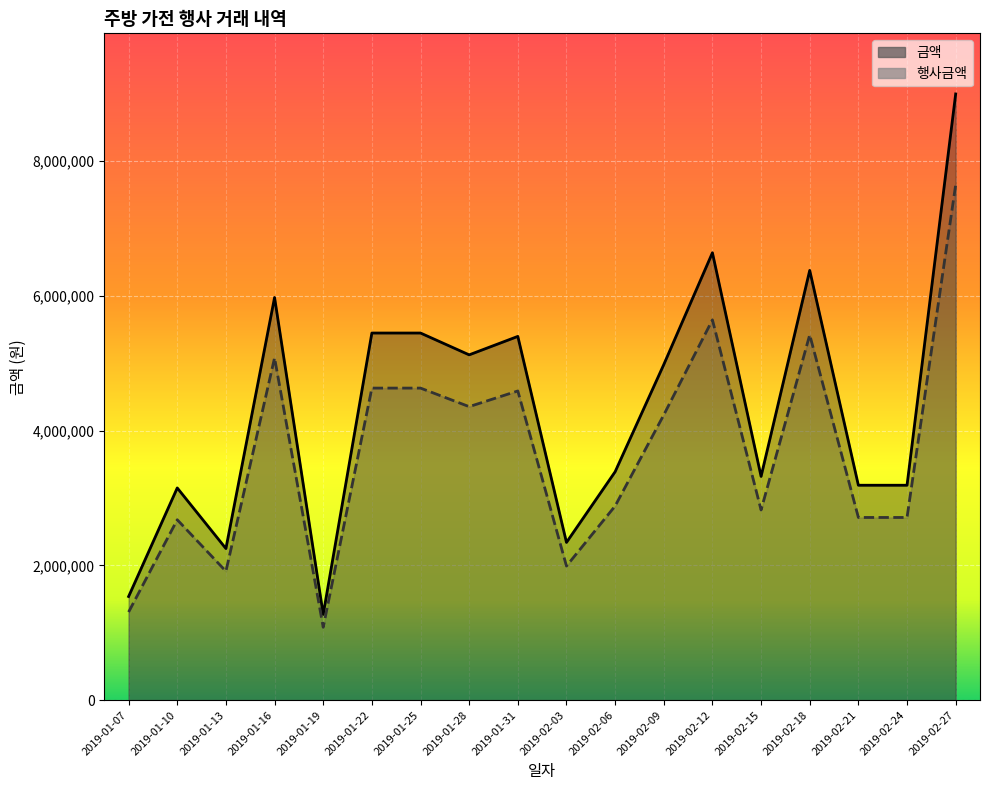

What is the total value across all series at 2019-01-07?

2844930